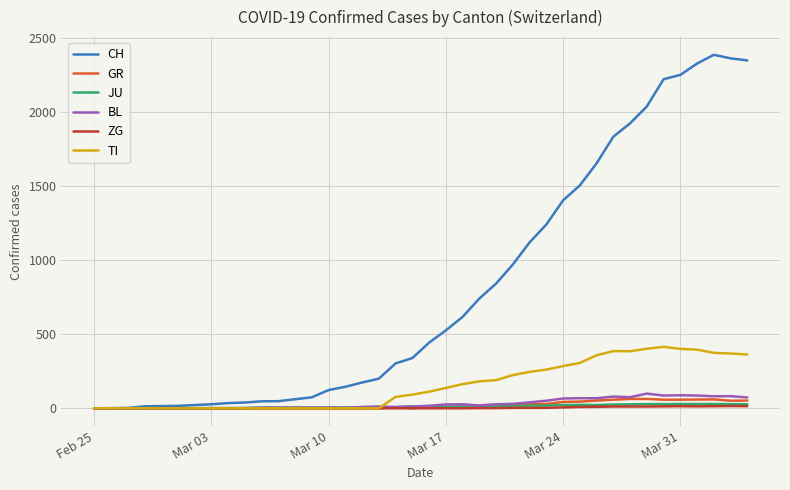

What is the greatest value displayed?

2387